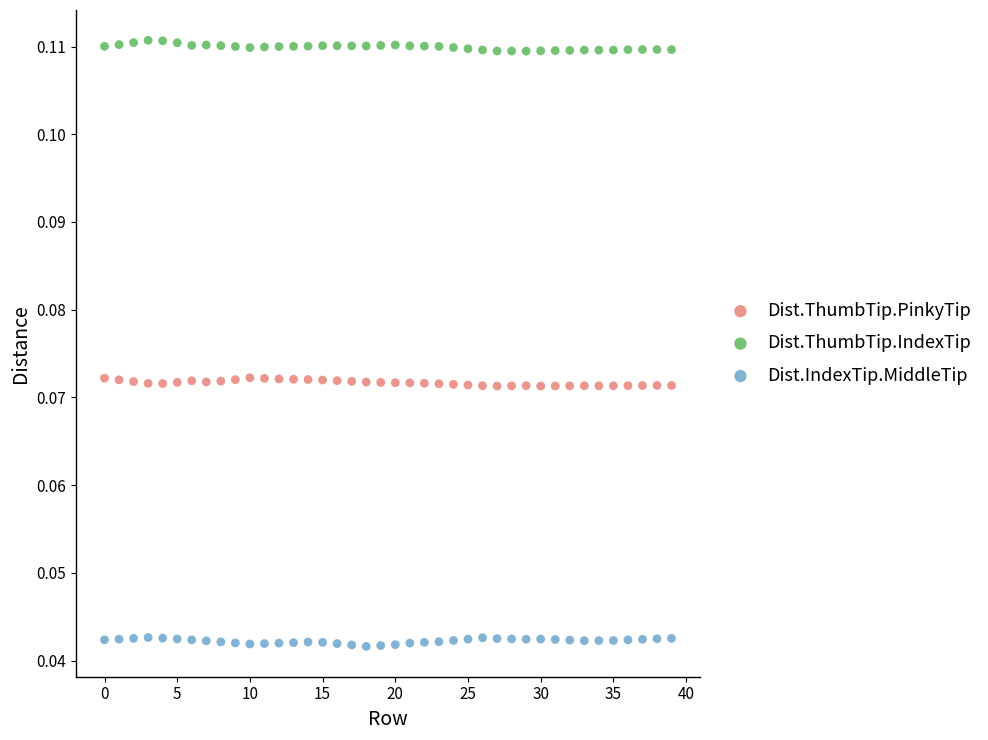

Which series reaches the minimum Y coordinate?

Dist.IndexTip.MiddleTip